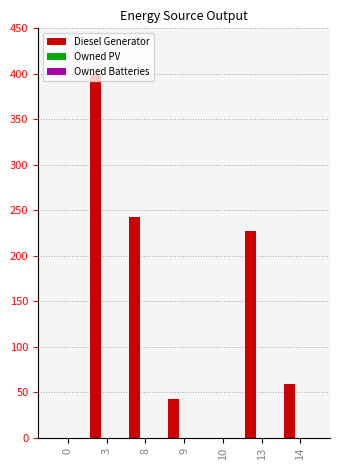

What is the maximum value shown in the chart?

400